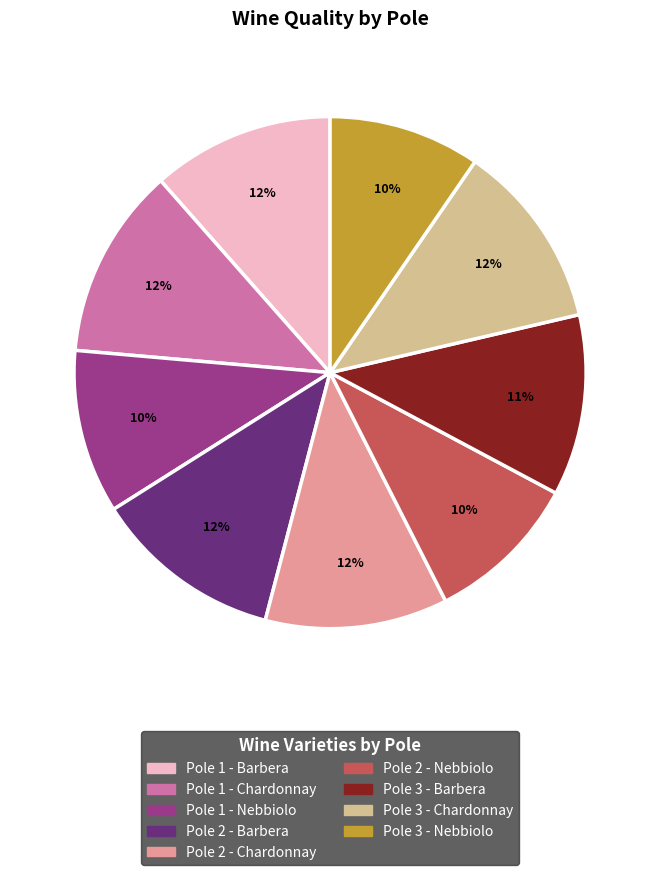

Does any single category account for the majority?

No